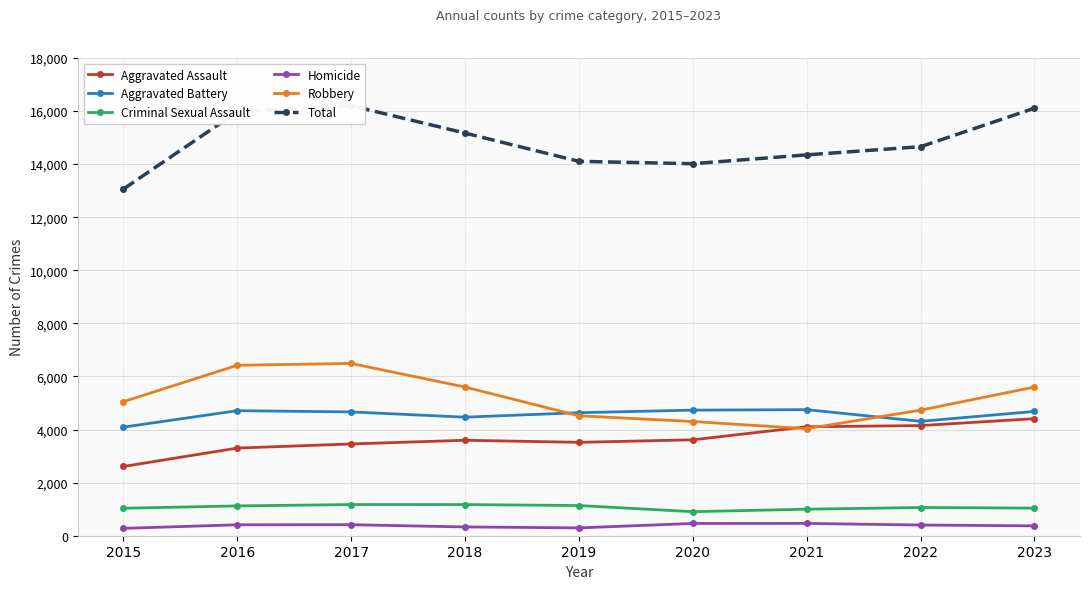

Which series has the largest total across all categories?

Total